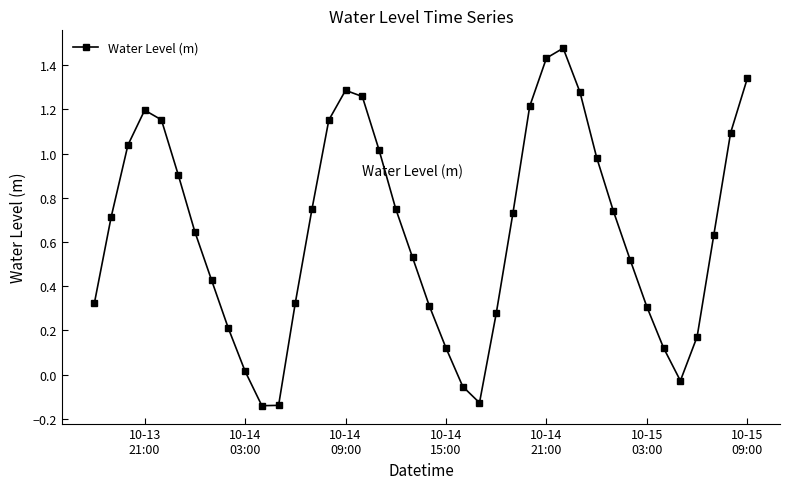

How many interior local valleys (lower than both neighbors) does the data have?

3